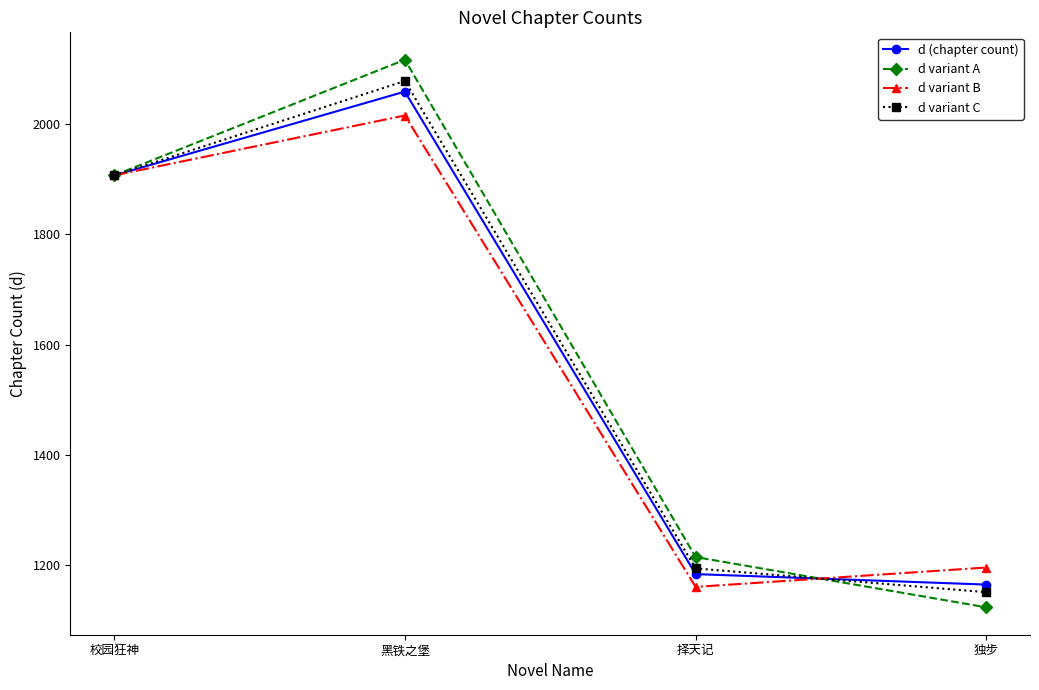

Rank the categories by d variant B value from highest to lowest.

黑铁之堡, 校园狂神, 独步, 择天记